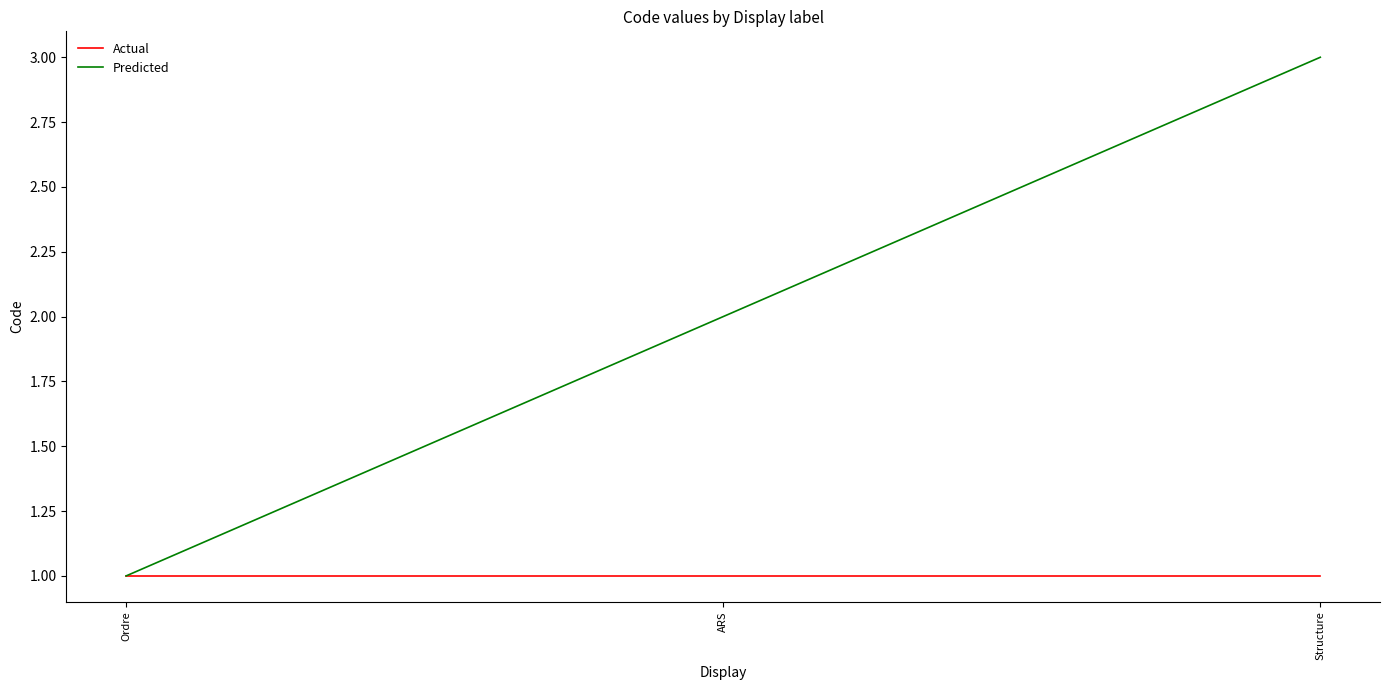

What is the total value across all series at Structure?

4